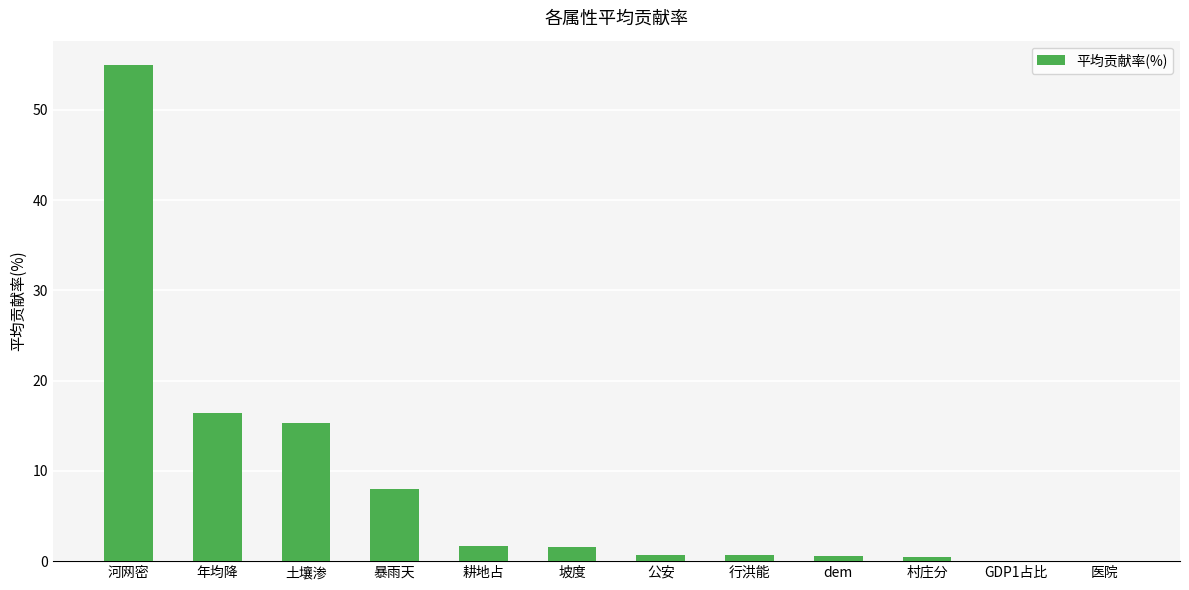

The value at 暴雨天 is 8.0. True or false?

True